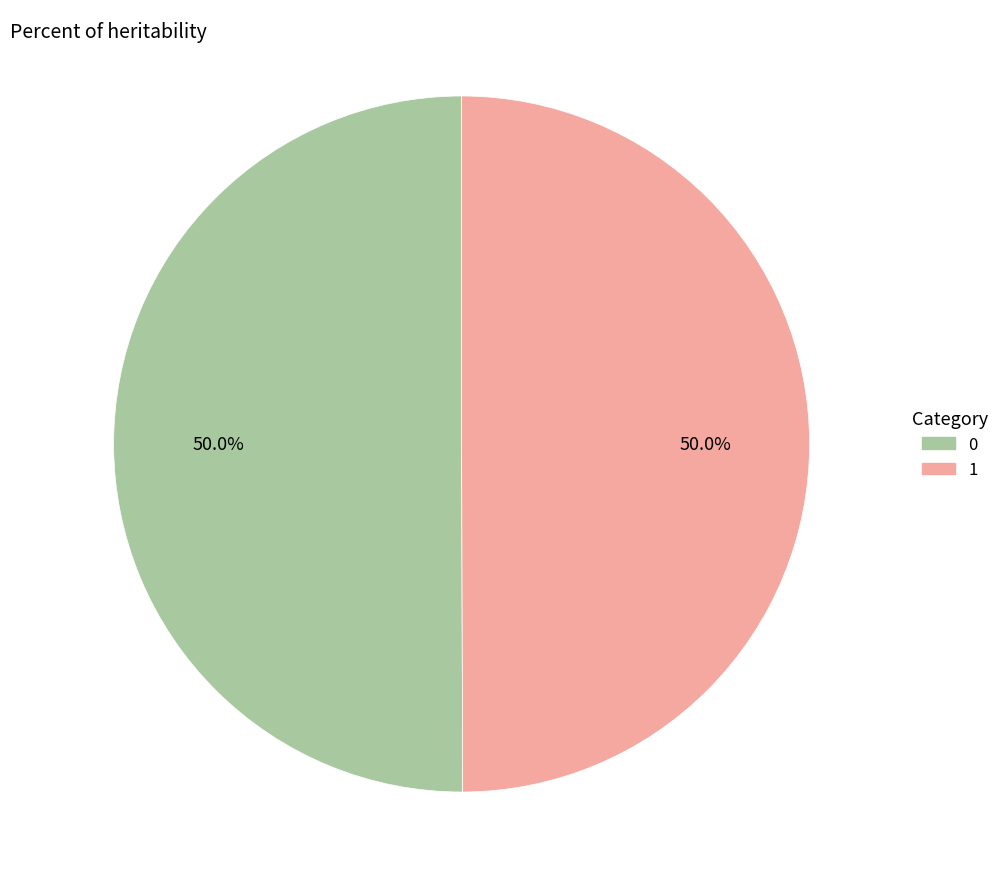

How much of the chart is everything except 0?

50.0%